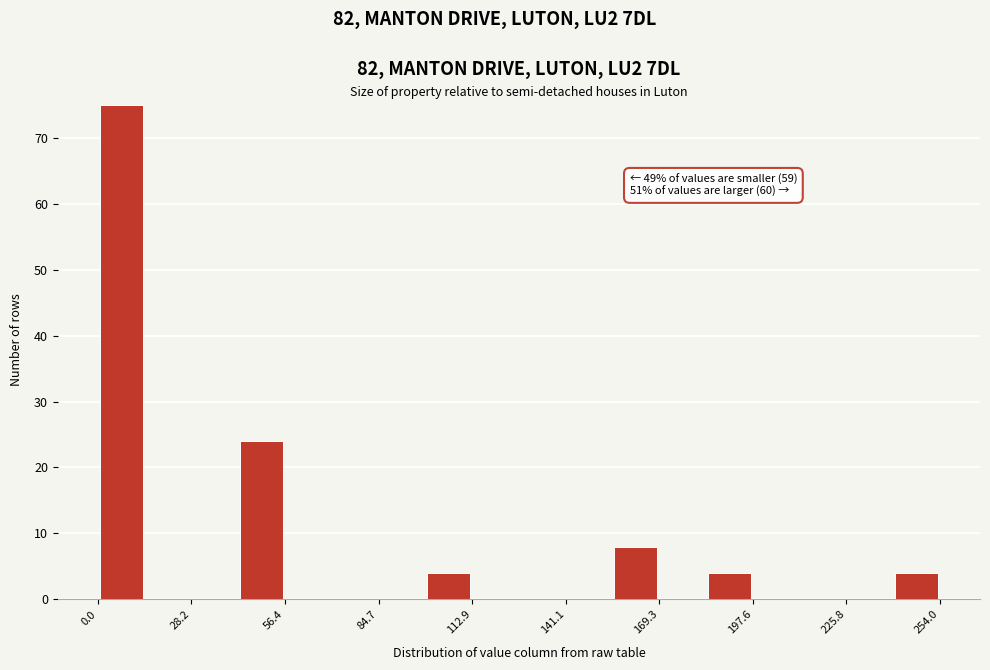

Around what value on the x-axis is the tallest bar? Give the approximate position of its centre, as read against the axis.

5